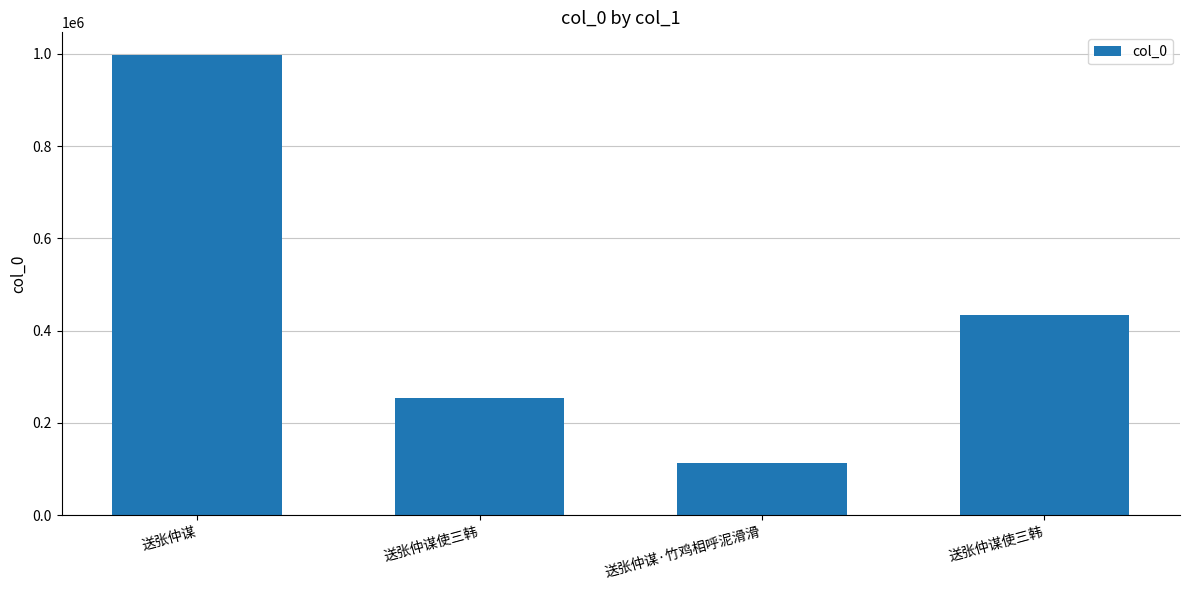

Which label corresponds to the largest value in the chart?

送张仲谋